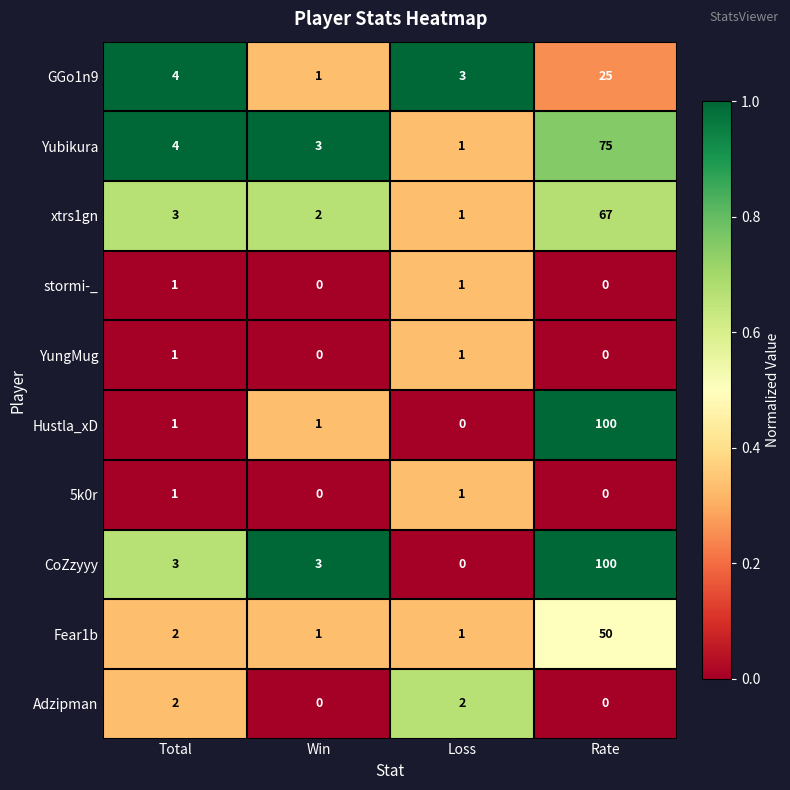

The Adzipman series shows 2 at Loss. True or false?

True